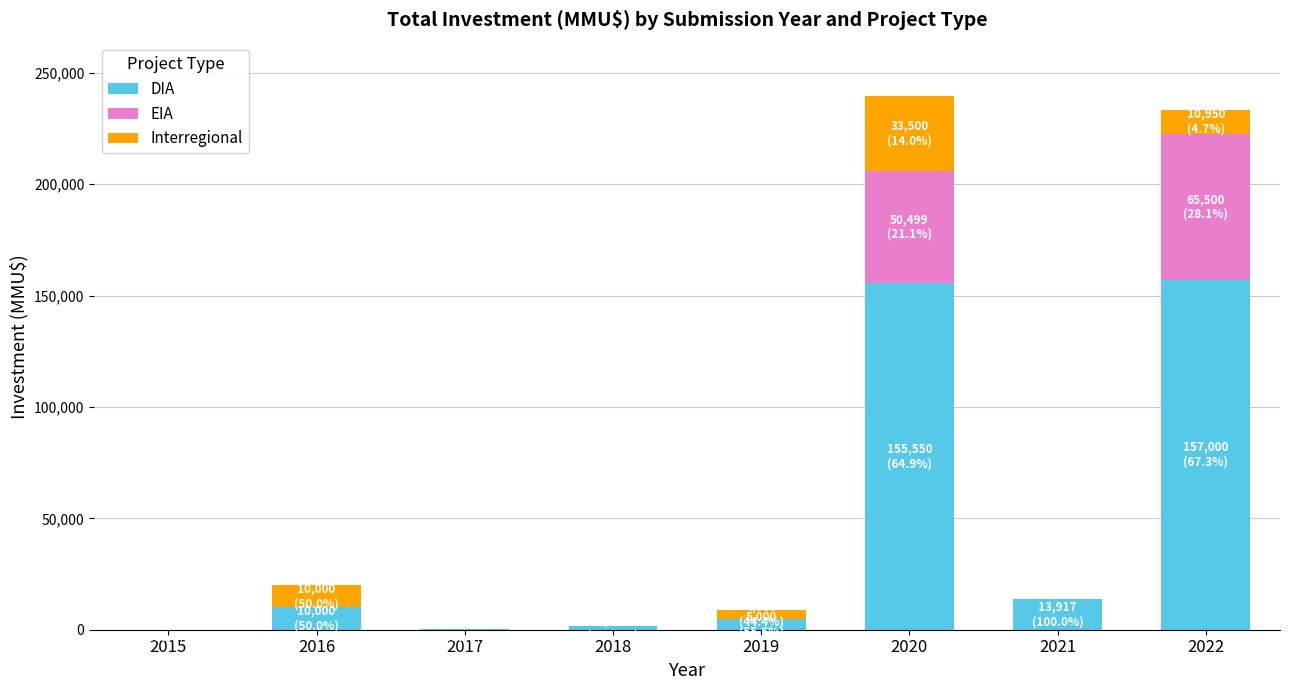

What is the sum of all DIA values?

343296